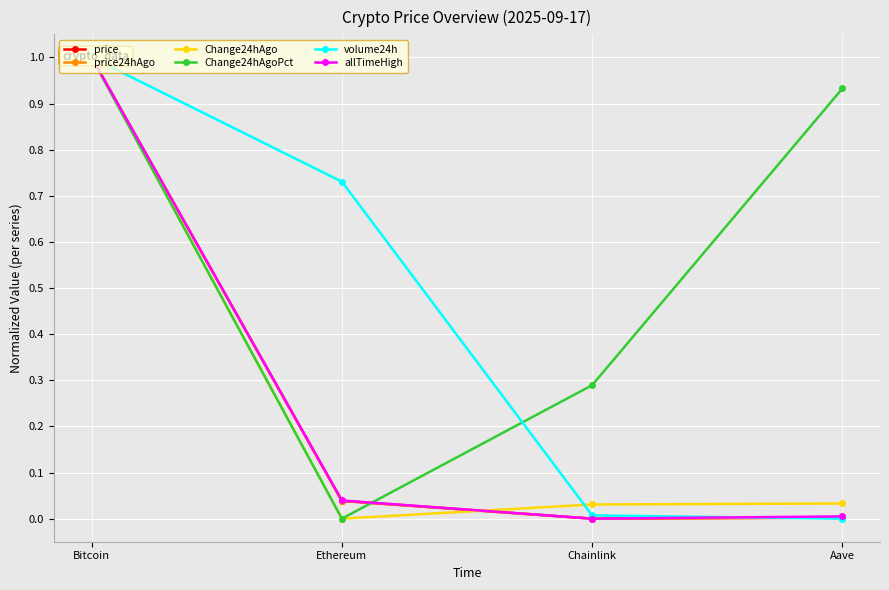

At which label does allTimeHigh reach its peak?

Bitcoin